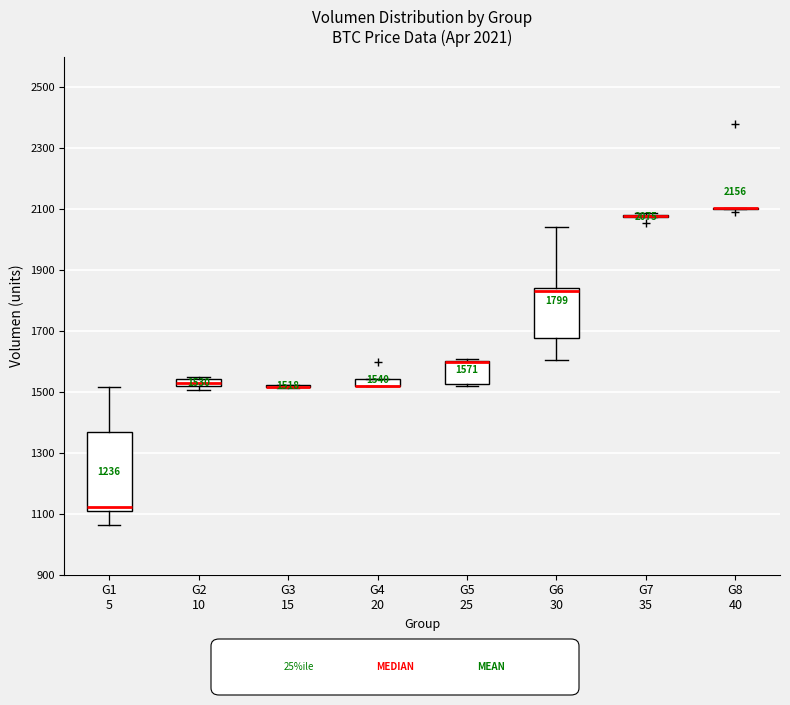

Which box is the tallest, from its lower edge to its upper edge?

G1 5